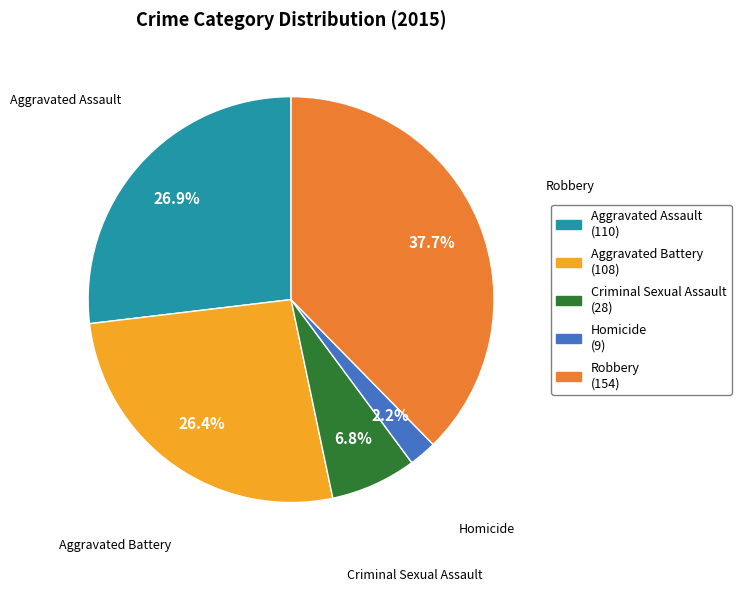

The Criminal Sexual Assault slice represents 12% of the pie. True or false?

False